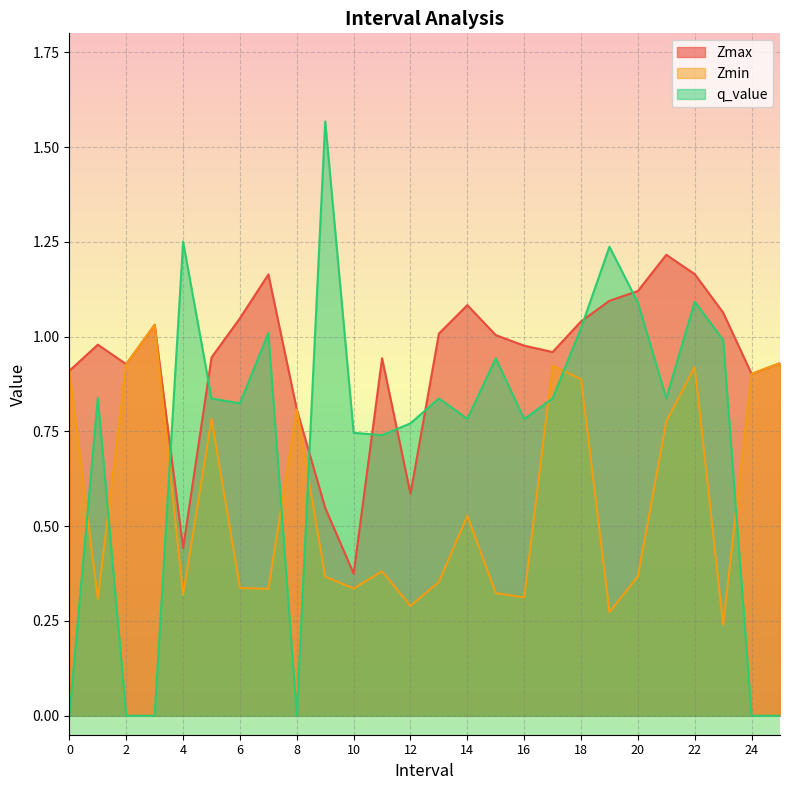

Reading left to right, list all the values displayed in this chart.

Zmax: 0.9	1.0	0.9	1.0	0.4	0.9	1.0	1.2	0.8	0.5	0.4	0.9	0.6	1.0	1.1	1.0	1.0	1.0	1.0	1.1	1.1	1.2	1.2	1.1	0.9	0.9
Zmin: 0.9	0.3	0.9	1.0	0.3	0.8	0.3	0.3	0.8	0.4	0.3	0.4	0.3	0.4	0.5	0.3	0.3	0.9	0.9	0.3	0.4	0.8	0.9	0.2	0.9	0.9
q_value: 0.0	0.8	0.0	0.0	1.3	0.8	0.8	1.0	0.0	1.6	0.7	0.7	0.8	0.8	0.8	0.9	0.8	0.8	1.0	1.2	1.1	0.8	1.1	1.0	0.0	0.0